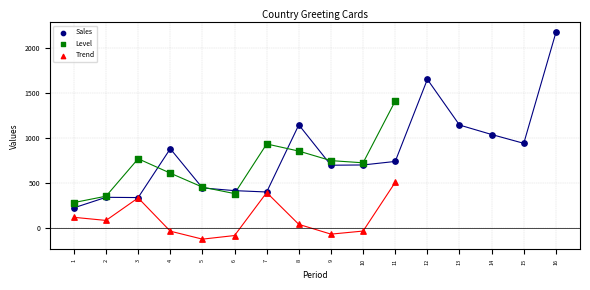

Which series has the largest Y range (max minus min)?

Sales